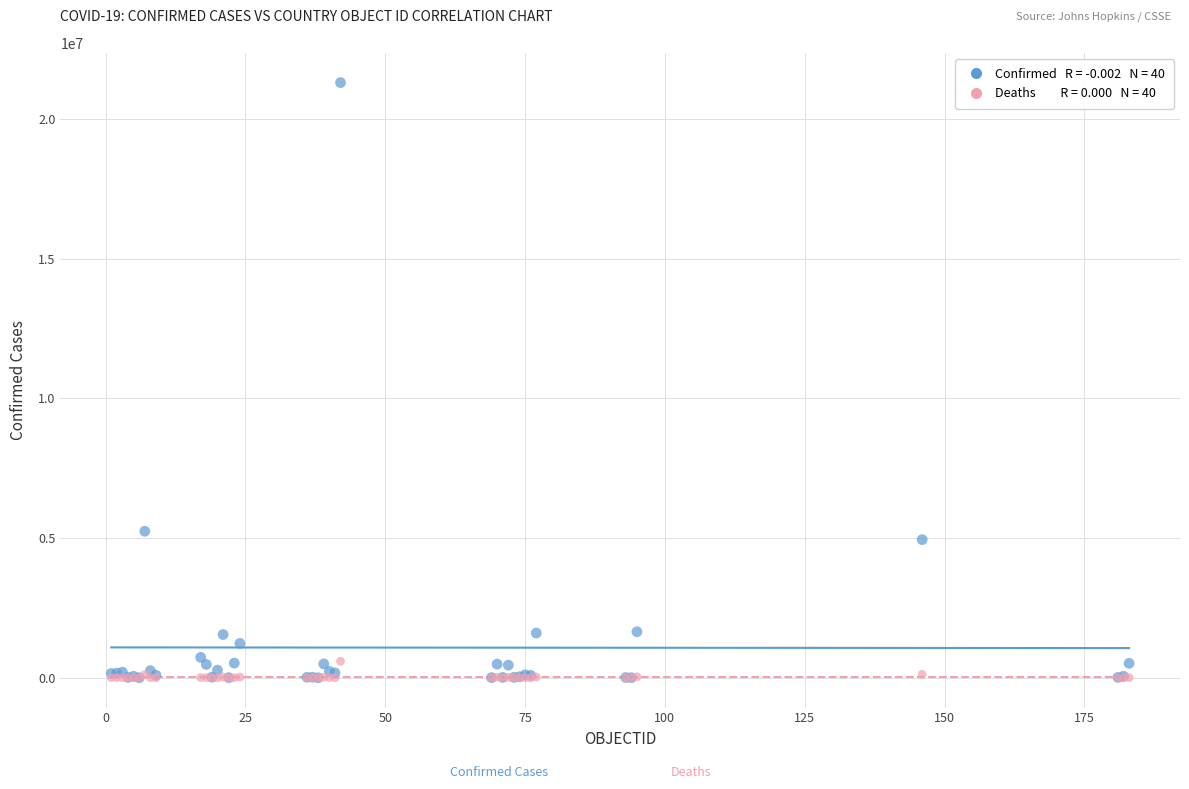

Across all series, what Y value is closest to 10654090?

5246998